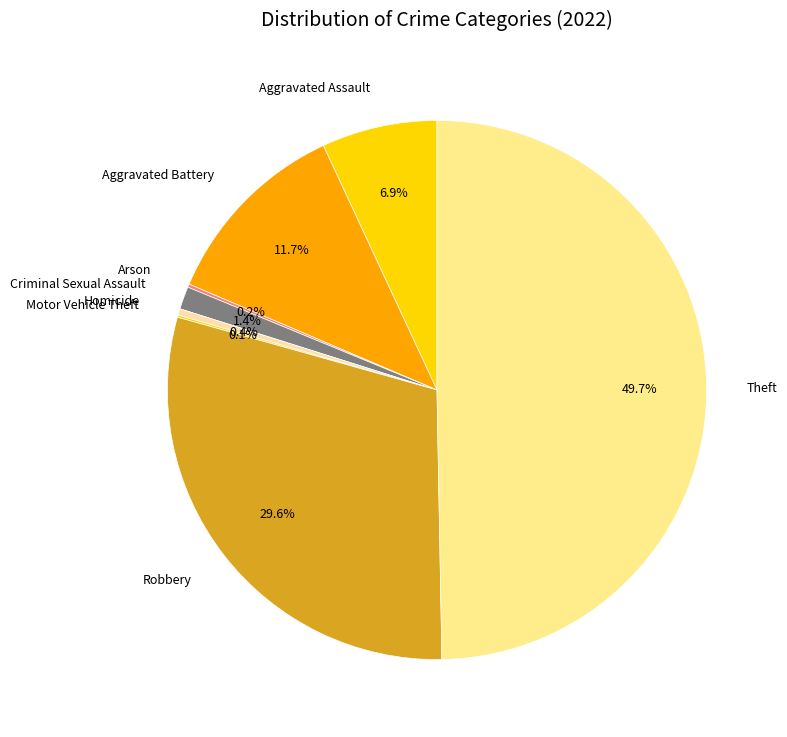

Is Criminal Sexual Assault the majority of the pie?

No